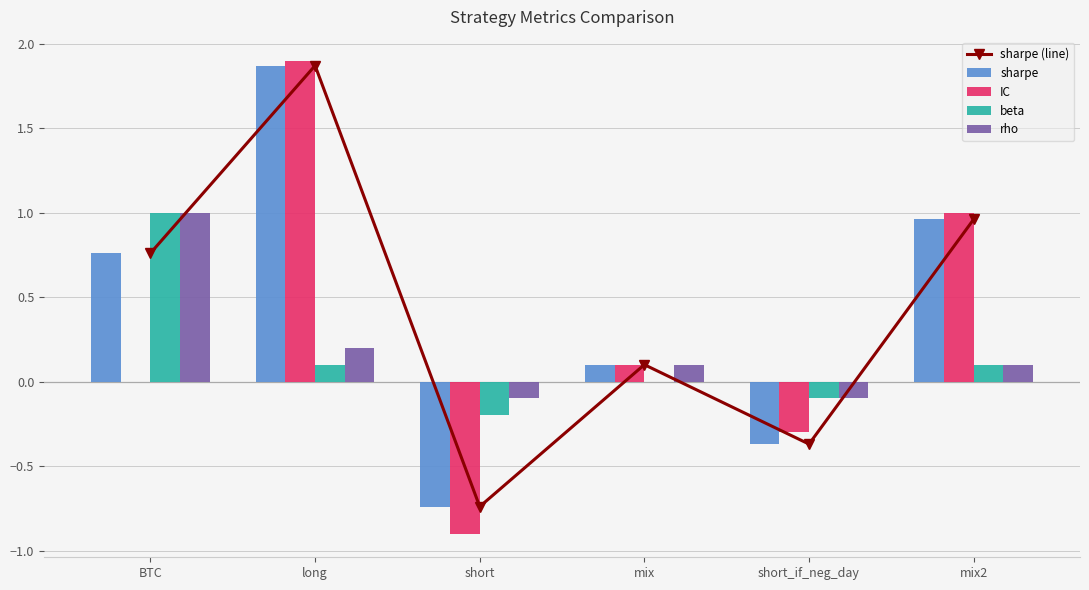

Count the number of data series in this chart.

5